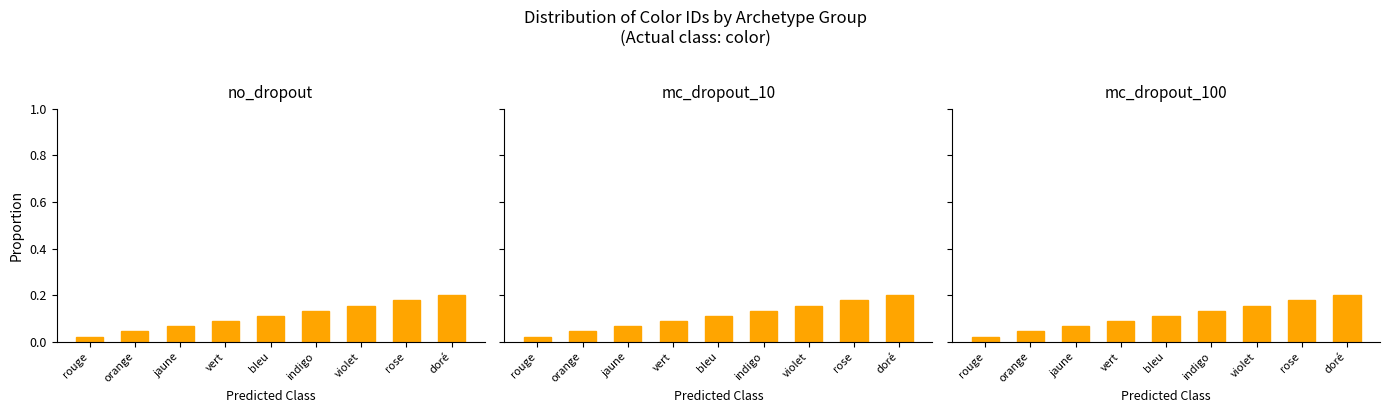

List the series in order of their peak value, highest first.

no_dropout, mc_dropout_10, mc_dropout_100